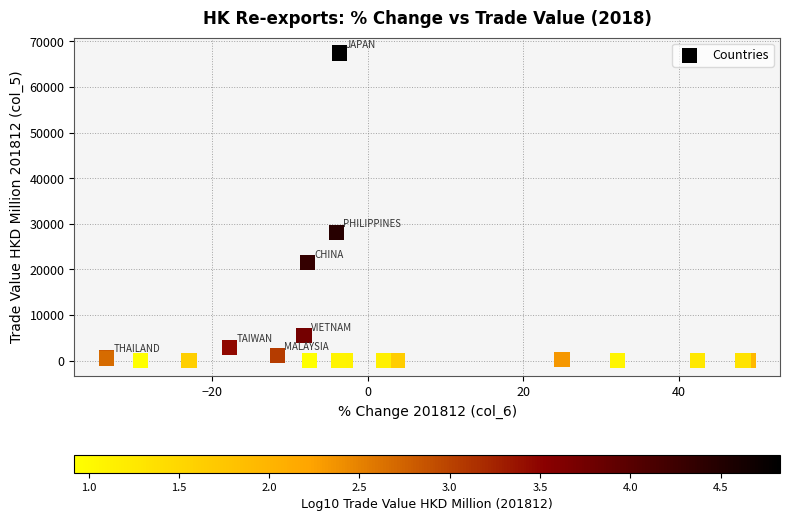

What Y value in the scatter plot is closest to 33738?

28071.6